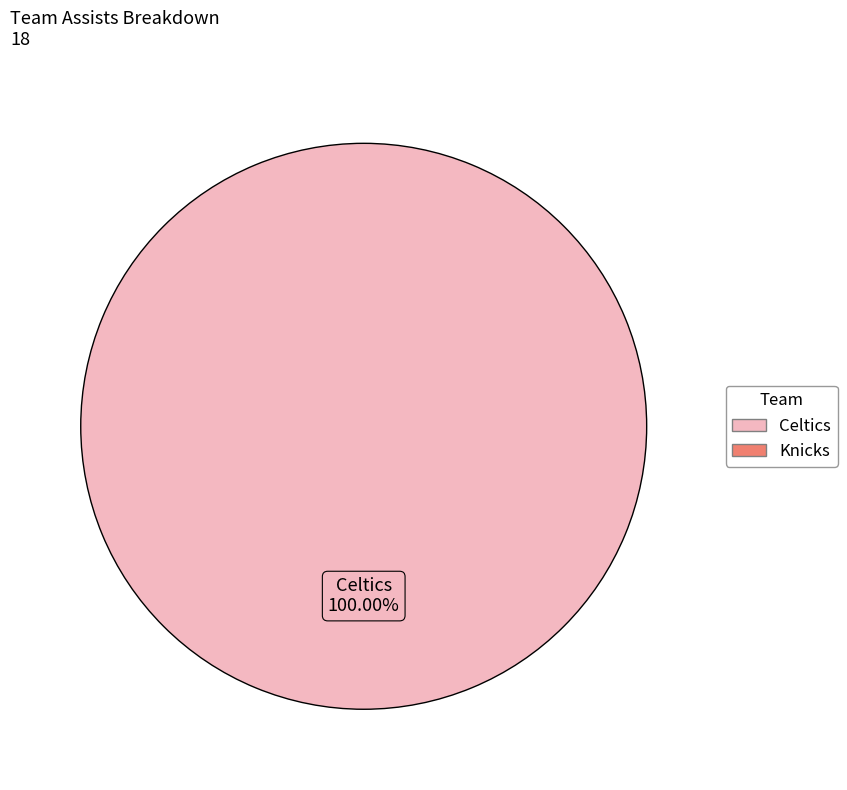

Is there a majority slice in this chart?

Yes